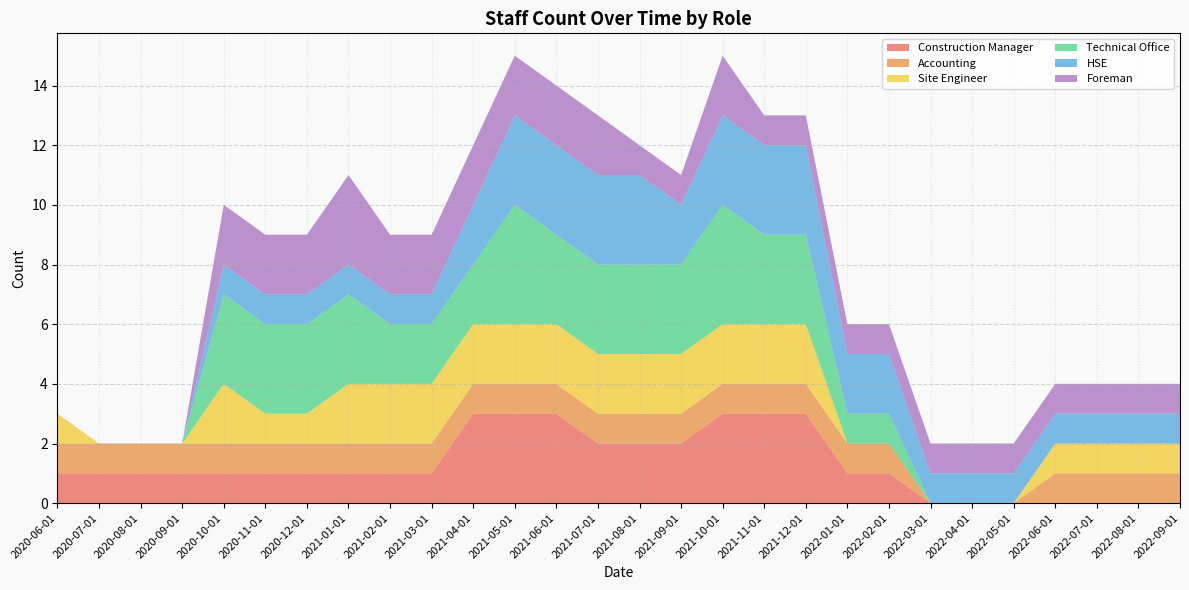

Reading left to right, extract all data points from this chart.

Construction Manager: 1	1	1	1	1	1	1	1	1	1	3	3	3	2	2	2	3	3	3	1	1	0	0	0	0	0	0	0
Accounting: 1	1	1	1	1	1	1	1	1	1	1	1	1	1	1	1	1	1	1	1	1	0	0	0	1	1	1	1
Site Engineer: 1	0	0	0	2	1	1	2	2	2	2	2	2	2	2	2	2	2	2	0	0	0	0	0	1	1	1	1
Technical Office: 0	0	0	0	3	3	3	3	2	2	2	4	3	3	3	3	4	3	3	1	1	0	0	0	0	0	0	0
HSE: 0	0	0	0	1	1	1	1	1	1	2	3	3	3	3	2	3	3	3	2	2	1	1	1	1	1	1	1
Foreman: 0	0	0	0	2	2	2	3	2	2	2	2	2	2	1	1	2	1	1	1	1	1	1	1	1	1	1	1